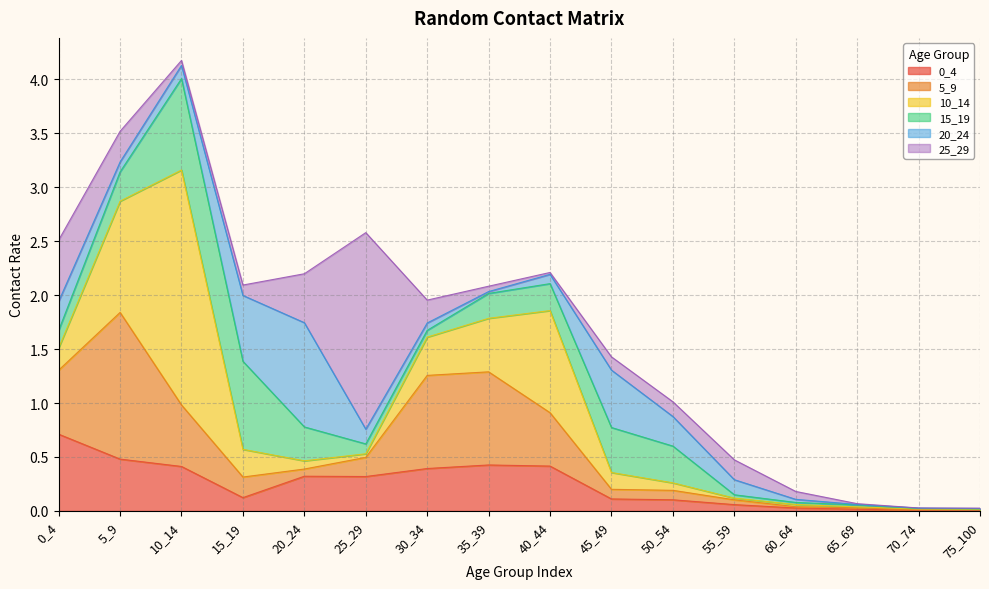

What is the average value of the 5_9 series?

0.3